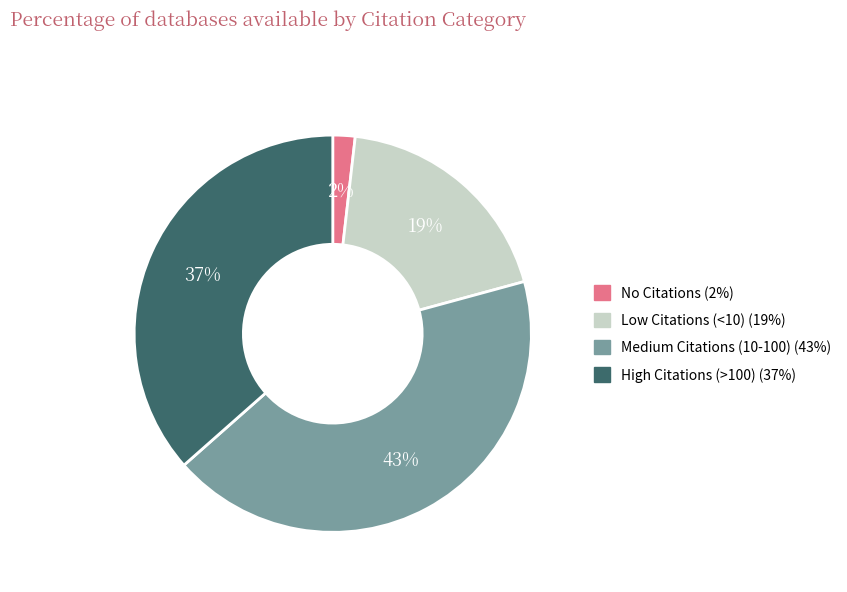

Does No Citations represent more than half of the total?

No